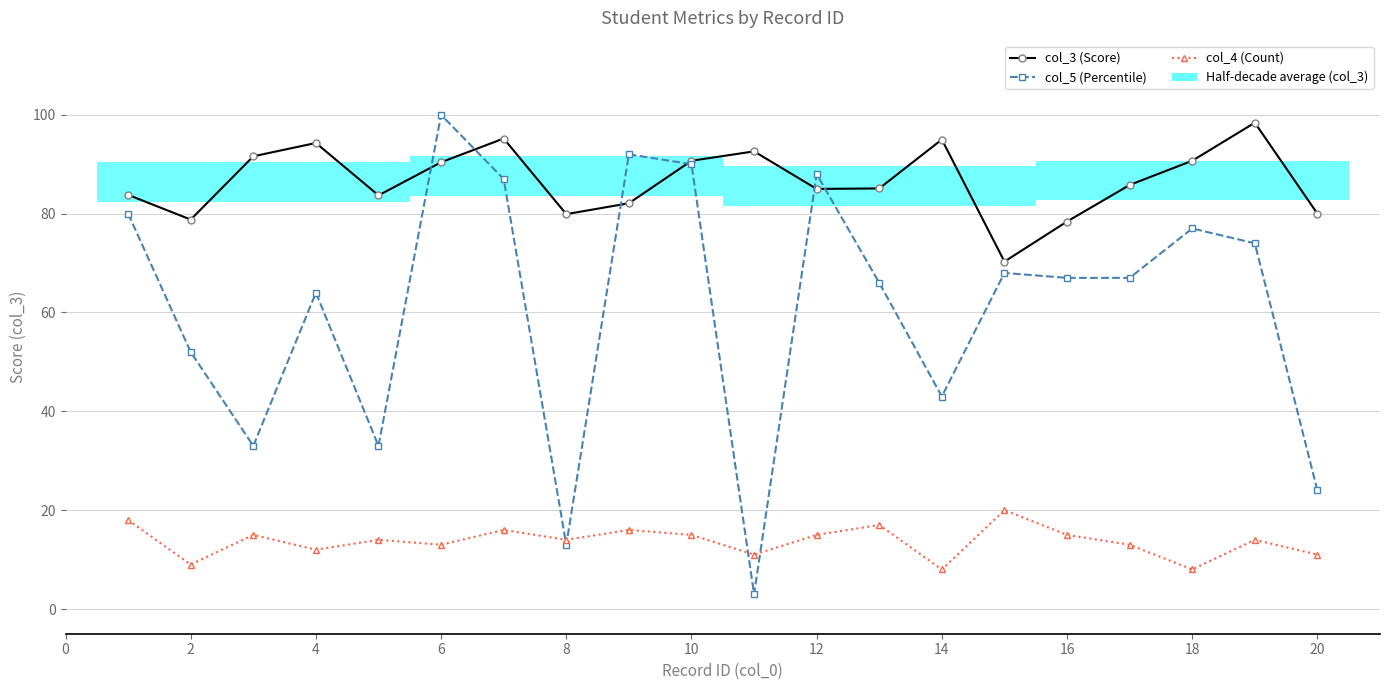

What is the difference between the highest and lowest values at 16?

75.7